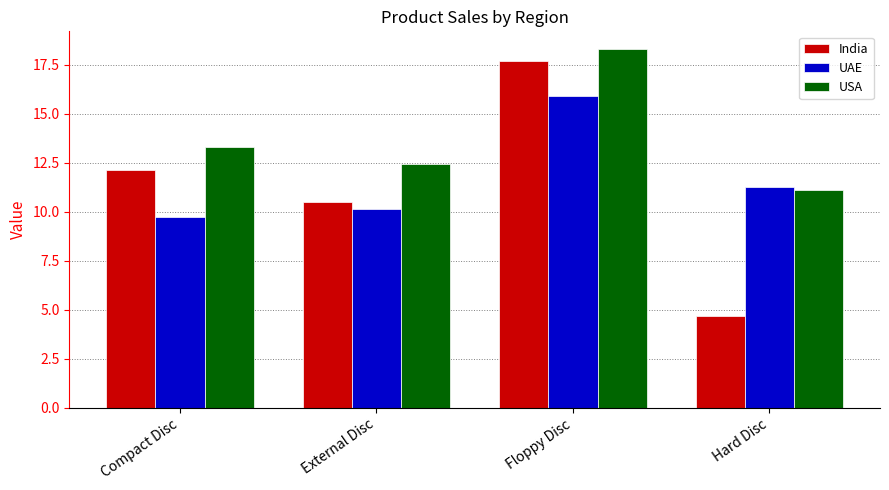

Count the number of categories in the chart.

4